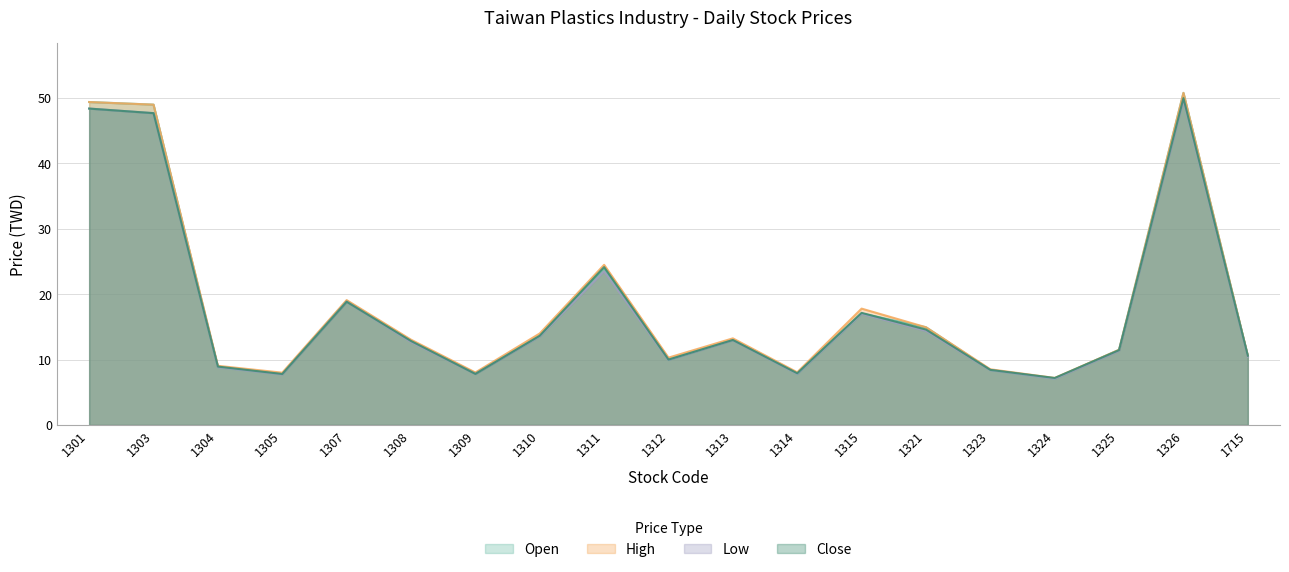

Between 1309 and 1311, which series saw the biggest shift?

High